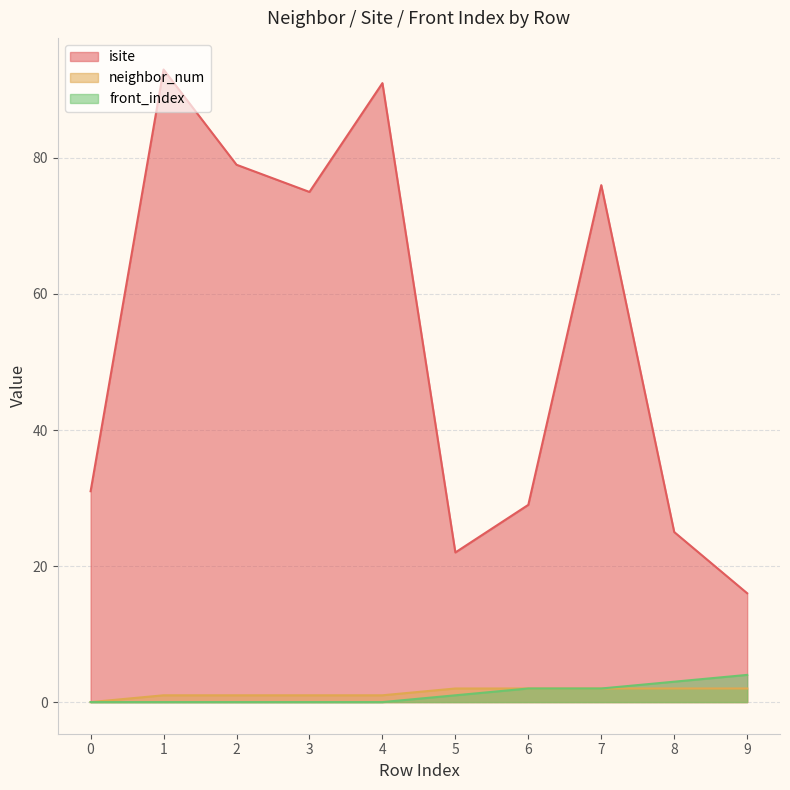

At 8, list the series in order from smallest to largest.

neighbor_num, front_index, isite